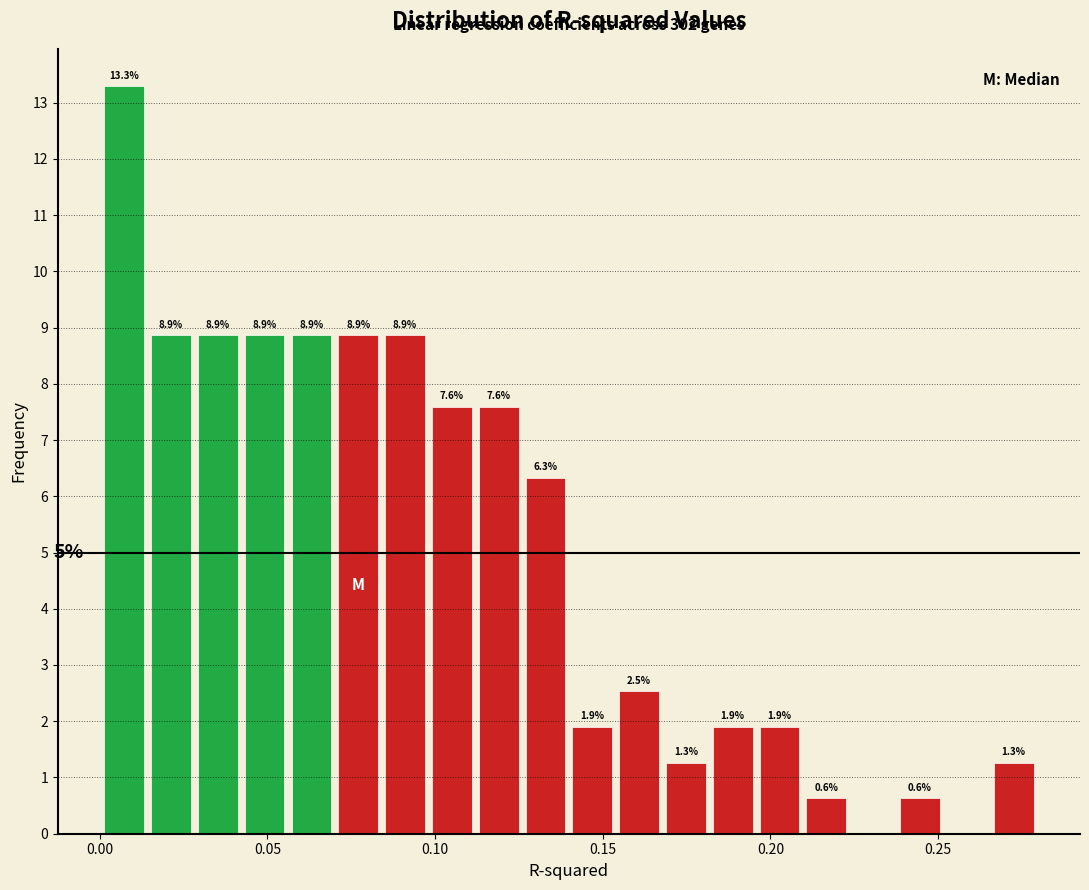

Read against the x-axis, roughly where is the centre of the tallest bar?

0.005